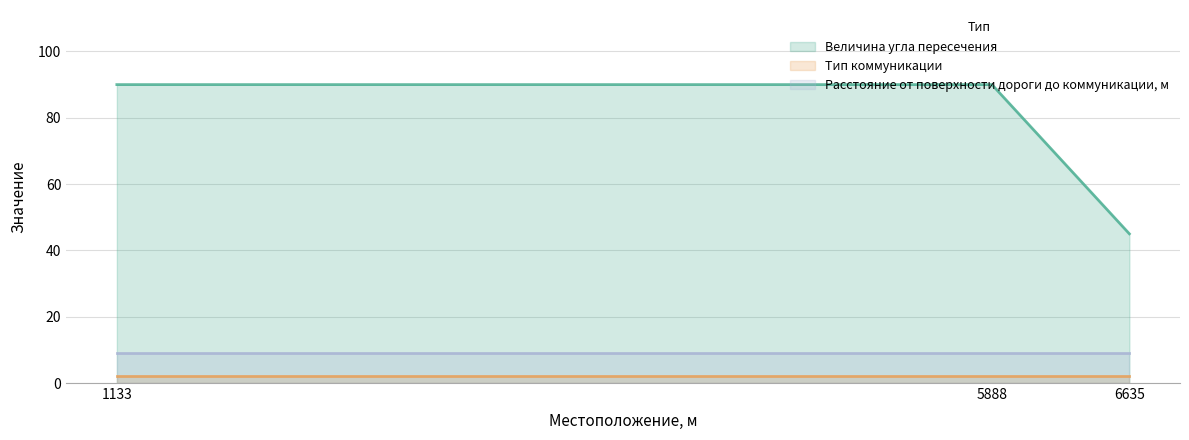

Which category has the highest value across all series?

1133